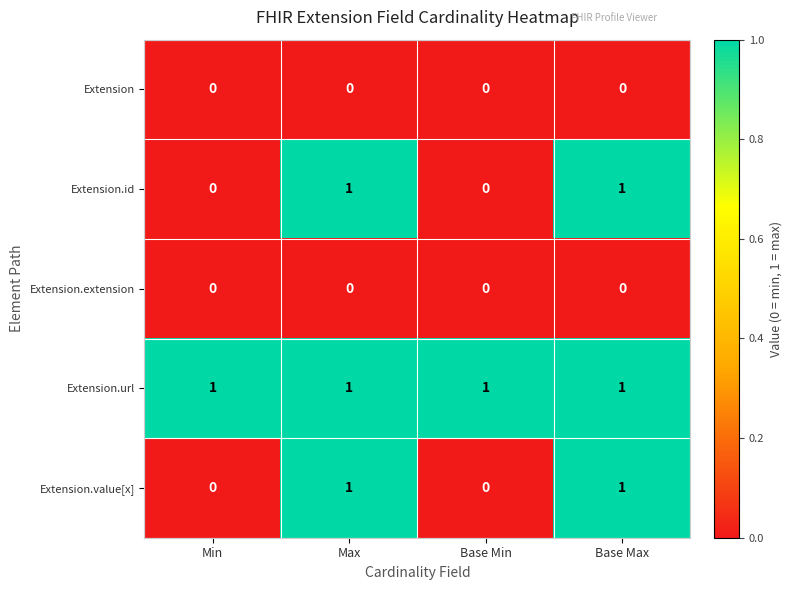

Count the Extension.value[x] values in the range 0 to 1.

4